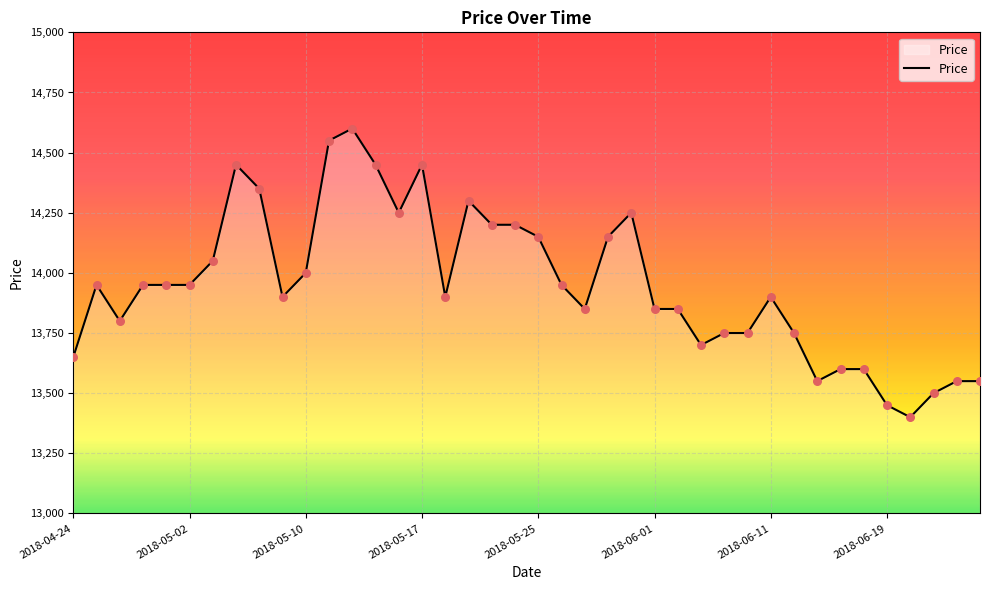

What is the minimum value shown in the chart?

13400